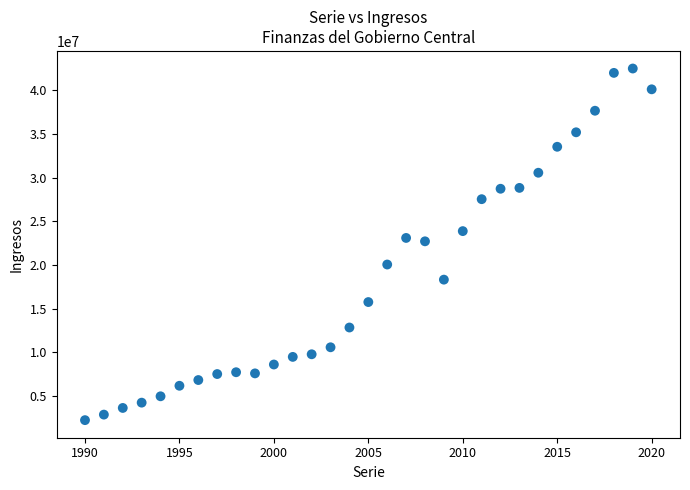

What is the range of X values (max minus min)?

30